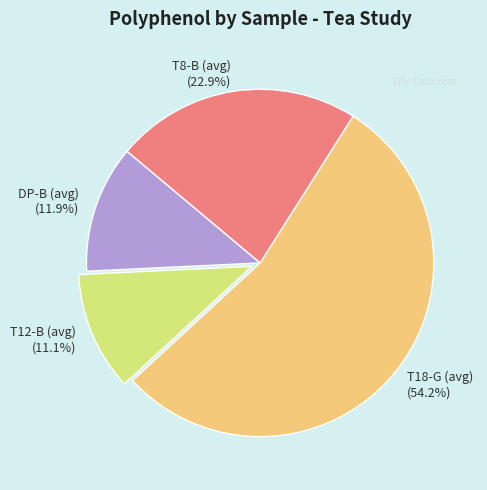

Is there a majority slice in this chart?

Yes